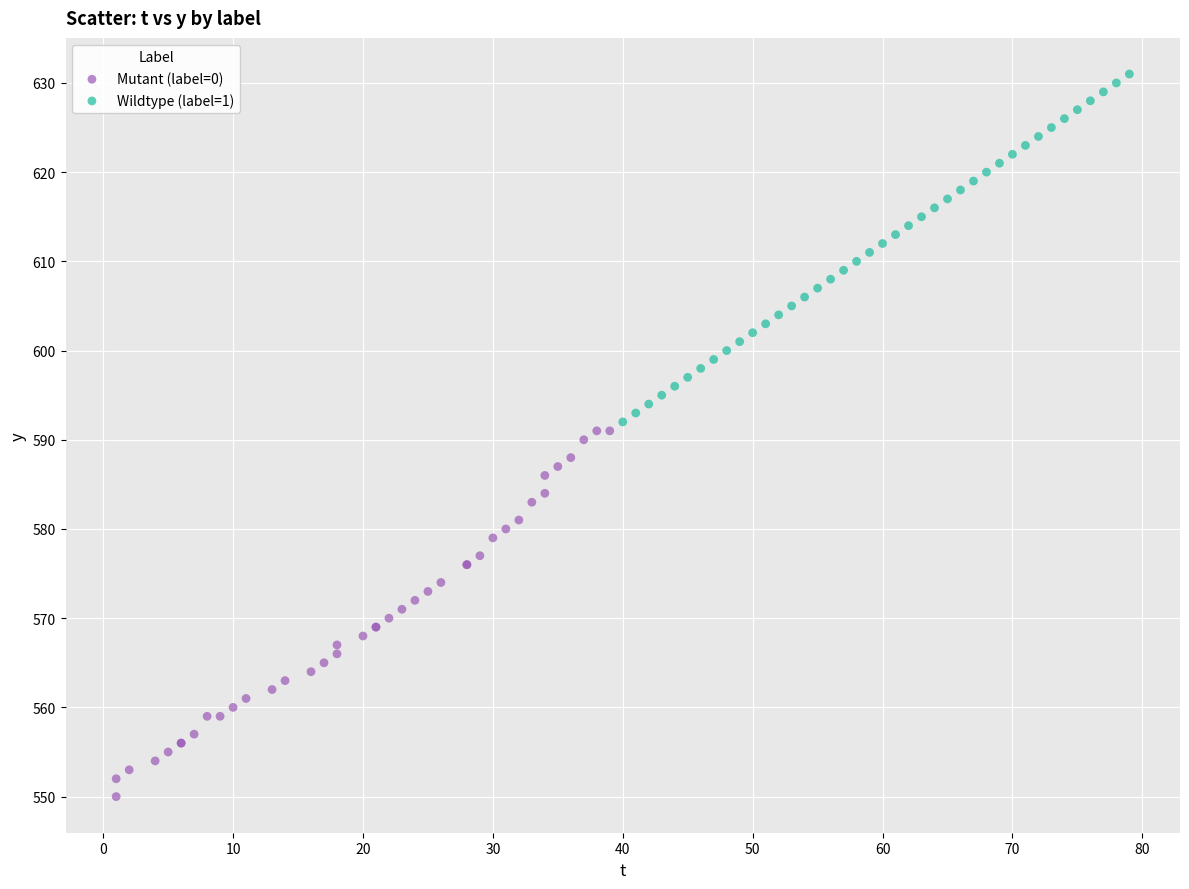

Which series contains the lowest Y value?

Mutant (label=0)